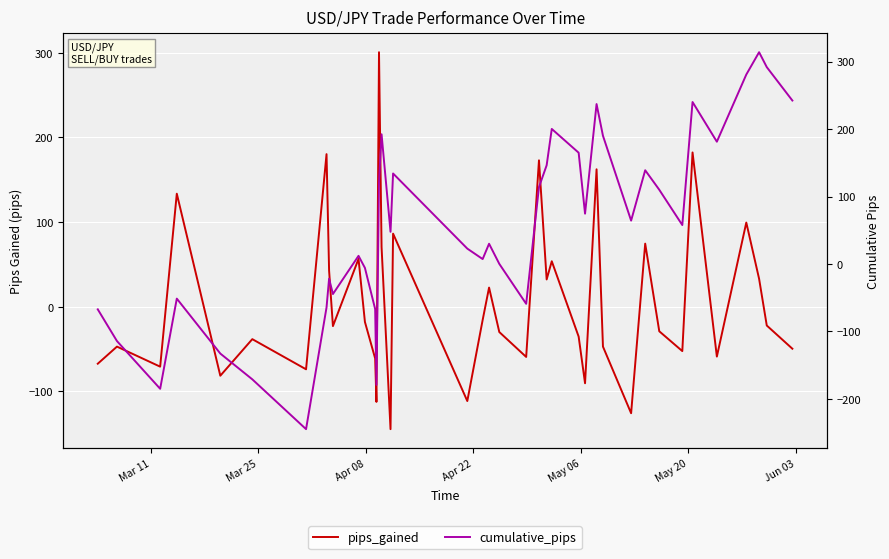

How many lines are shown in the chart?

2